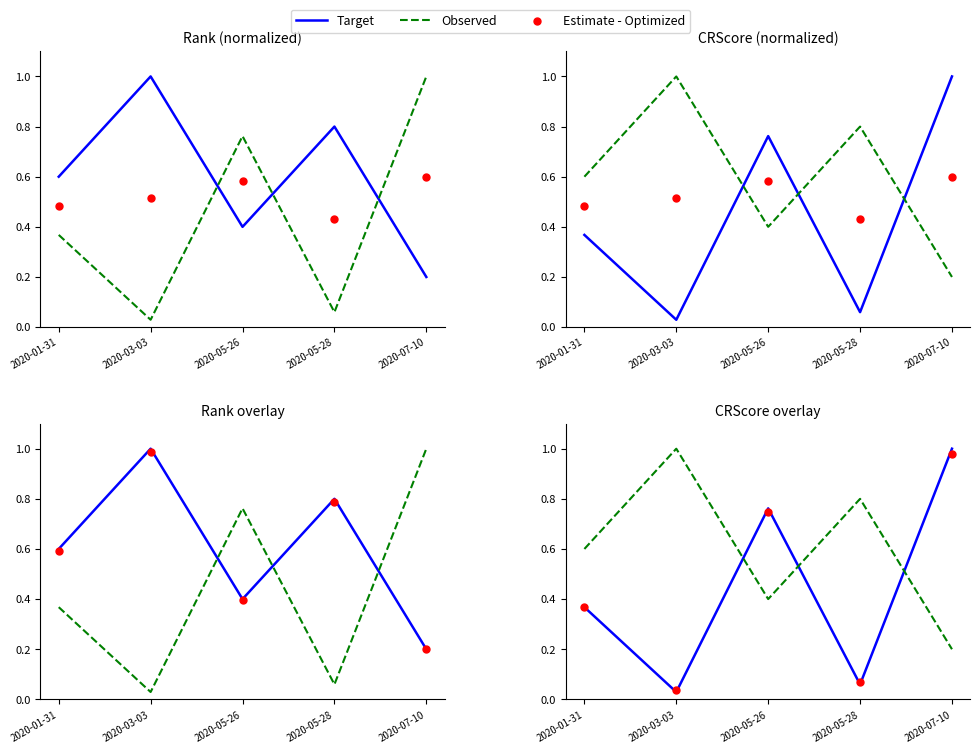

Which series has the largest Y range (max minus min)?

Target